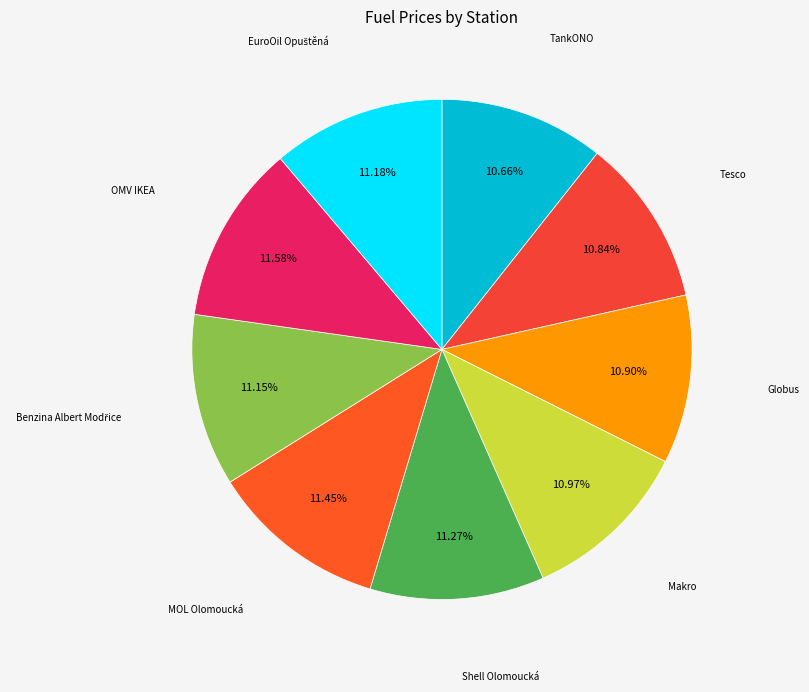

Is there a majority slice in this chart?

No